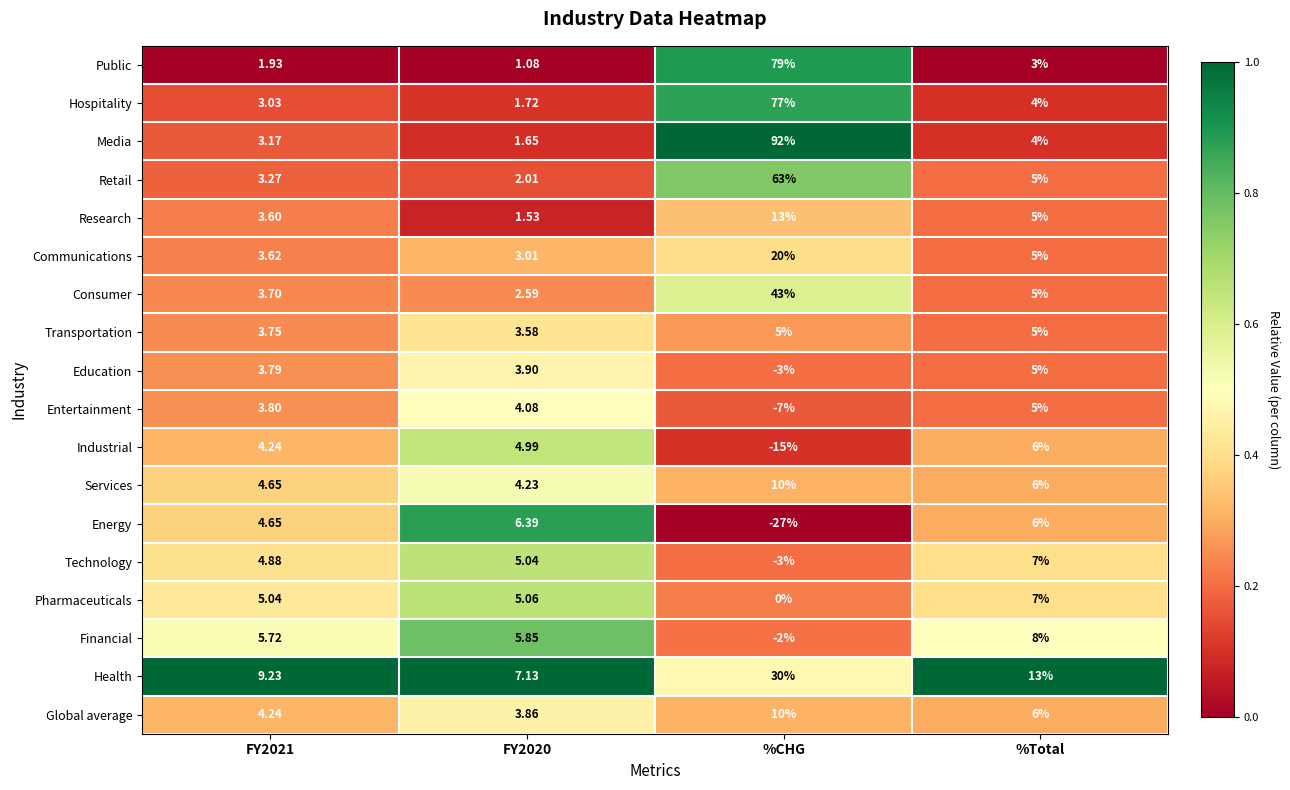

Between FY2020 and %CHG, which series saw the biggest shift?

Media